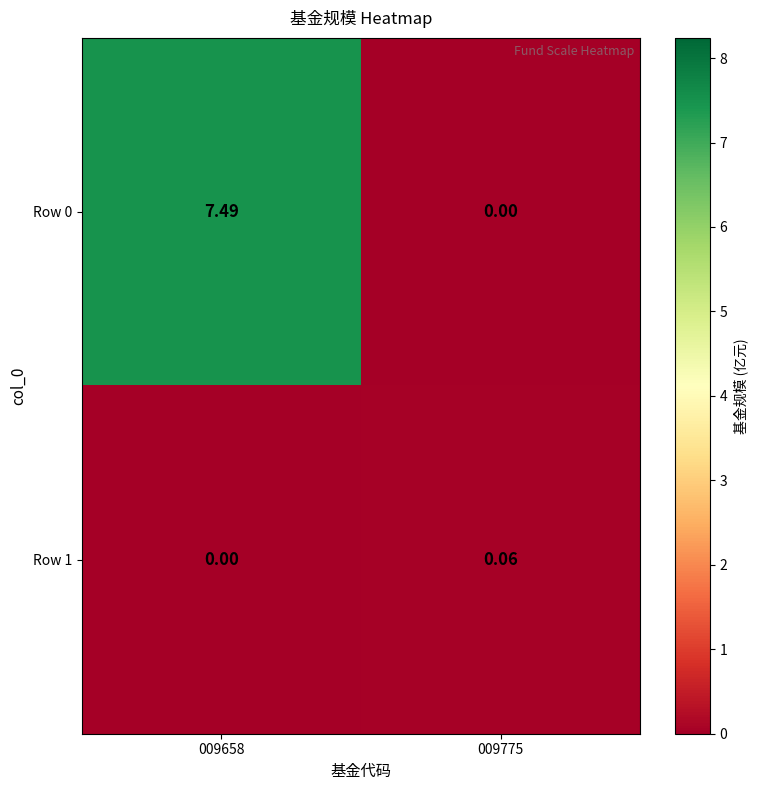

How many positive values does the Row 0 series have?

1